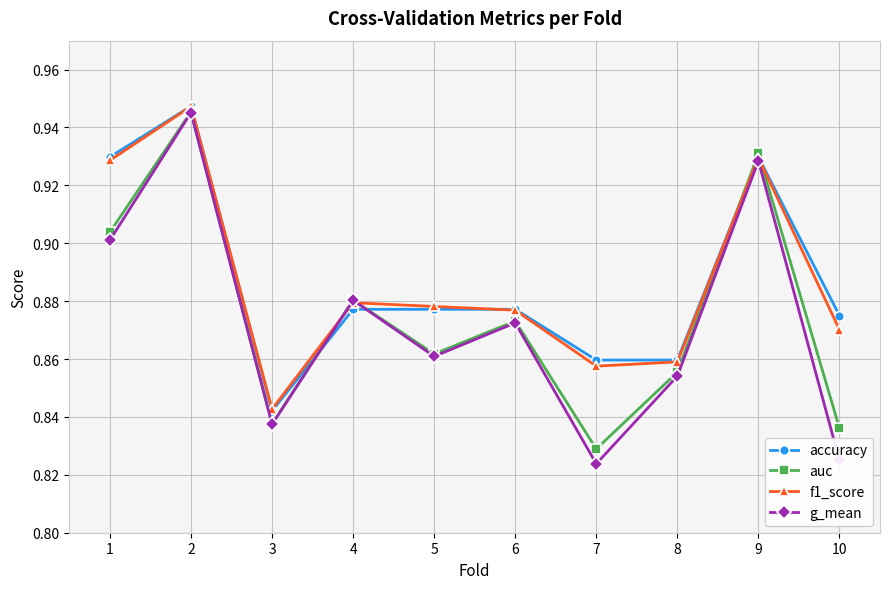

True or false: f1_score has a value of 0.9 at 2.

True